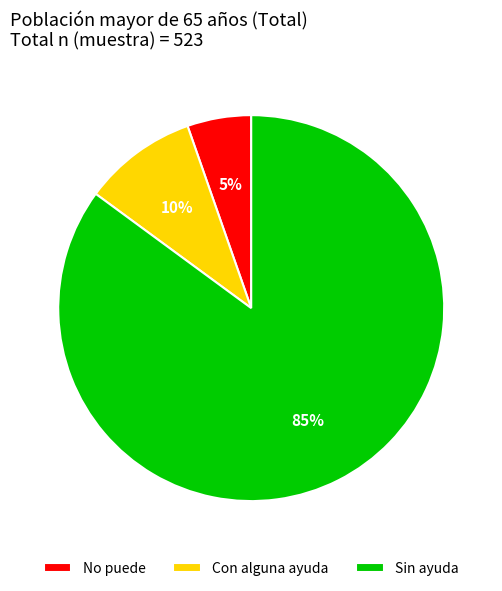

What is the smallest slice in the pie chart?

No puede